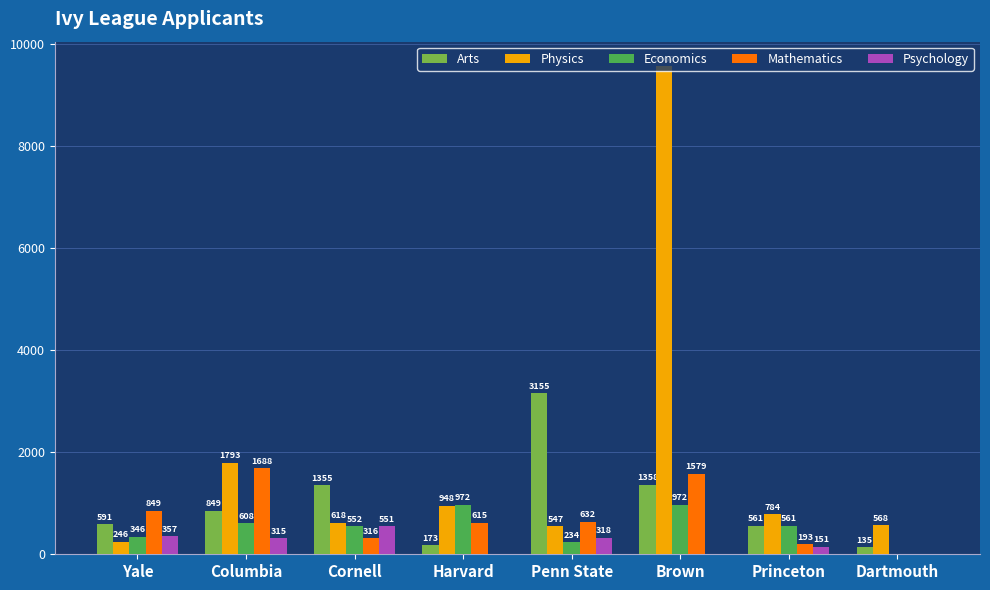

What is the difference between the Mathematics values at Princeton and Yale?

656